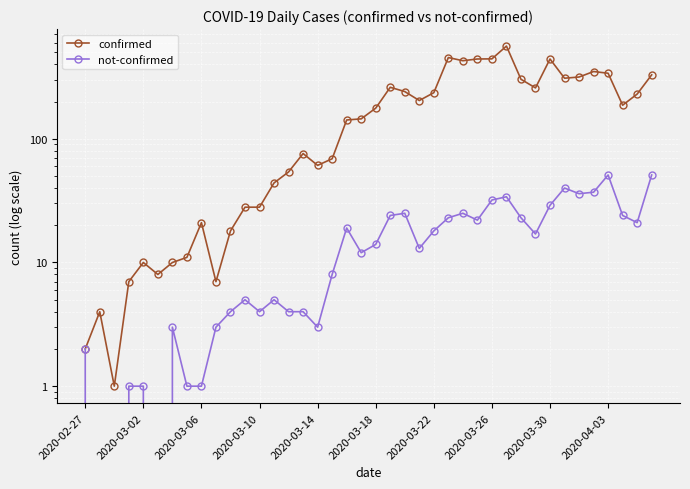

Reading left to right, extract all data points from this chart.

confirmed: 2	4	1	7	10	8	10	11	21	7	18	28	28	44	54	76	61	69	142	145	177	261	241	204	236	454	428	442	443	562	303	258	442	309	316	350	339	187	230	329
not-confirmed: 2	0	0	1	1	0	3	1	1	3	4	5	4	5	4	4	3	8	19	12	14	24	25	13	18	23	25	22	32	34	23	17	29	40	36	37	51	24	21	51